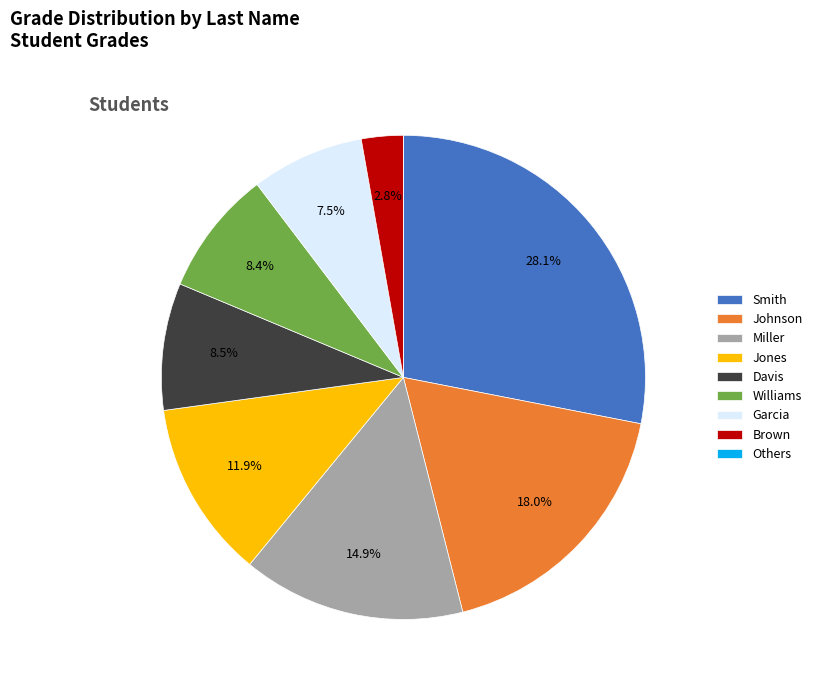

How much of the chart is everything except Davis?

91.5%